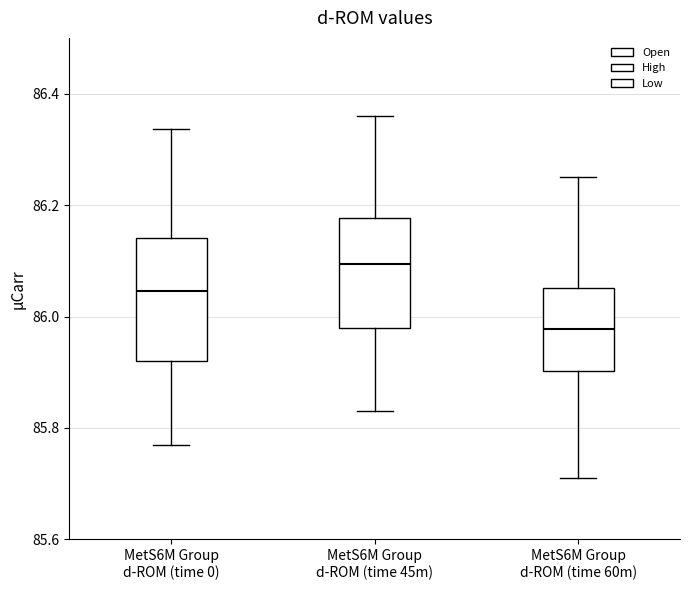

Reading left to right, read every box against the y-axis: the position of its median line, the range the box covers, and the ends of its whiskers. The values are not printed on the chart, so give them approximately, as read against the axis.

MetS6M Group d-ROM (time 0): median 86.04, box 85.92 to 86.14, whiskers 85.78 to 86.34
MetS6M Group d-ROM (time 45m): median 86.10, box 85.98 to 86.18, whiskers 85.84 to 86.36
MetS6M Group d-ROM (time 60m): median 85.98, box 85.90 to 86.06, whiskers 85.72 to 86.26